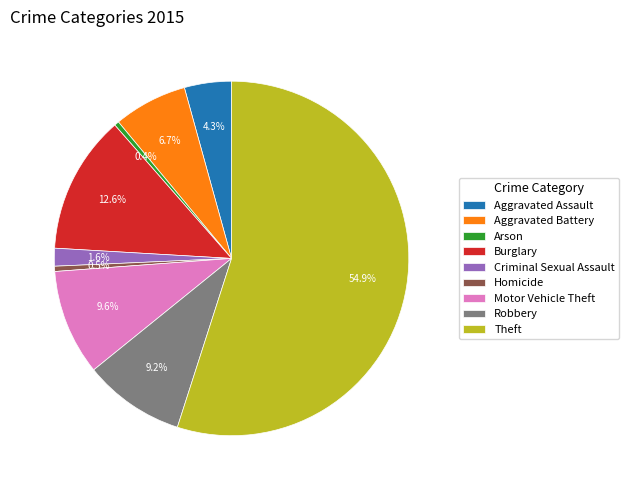

Count the number of slices in the pie.

9